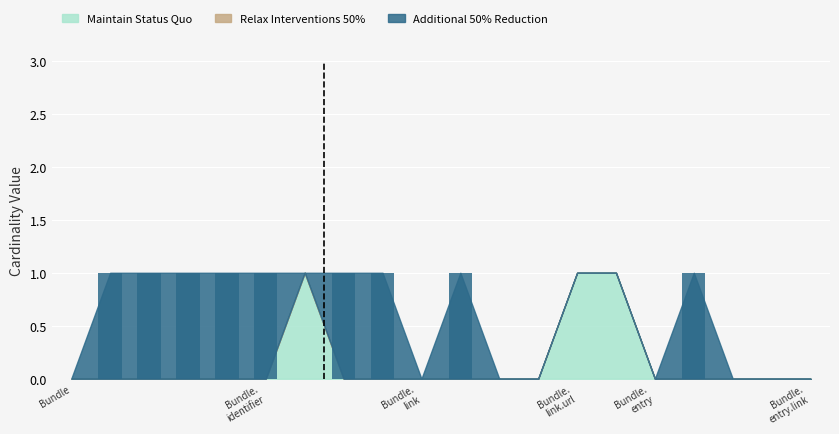

What are all the series names shown in the legend?

Maintain Status Quo, Relax Interventions 50%, Additional 50% Reduction